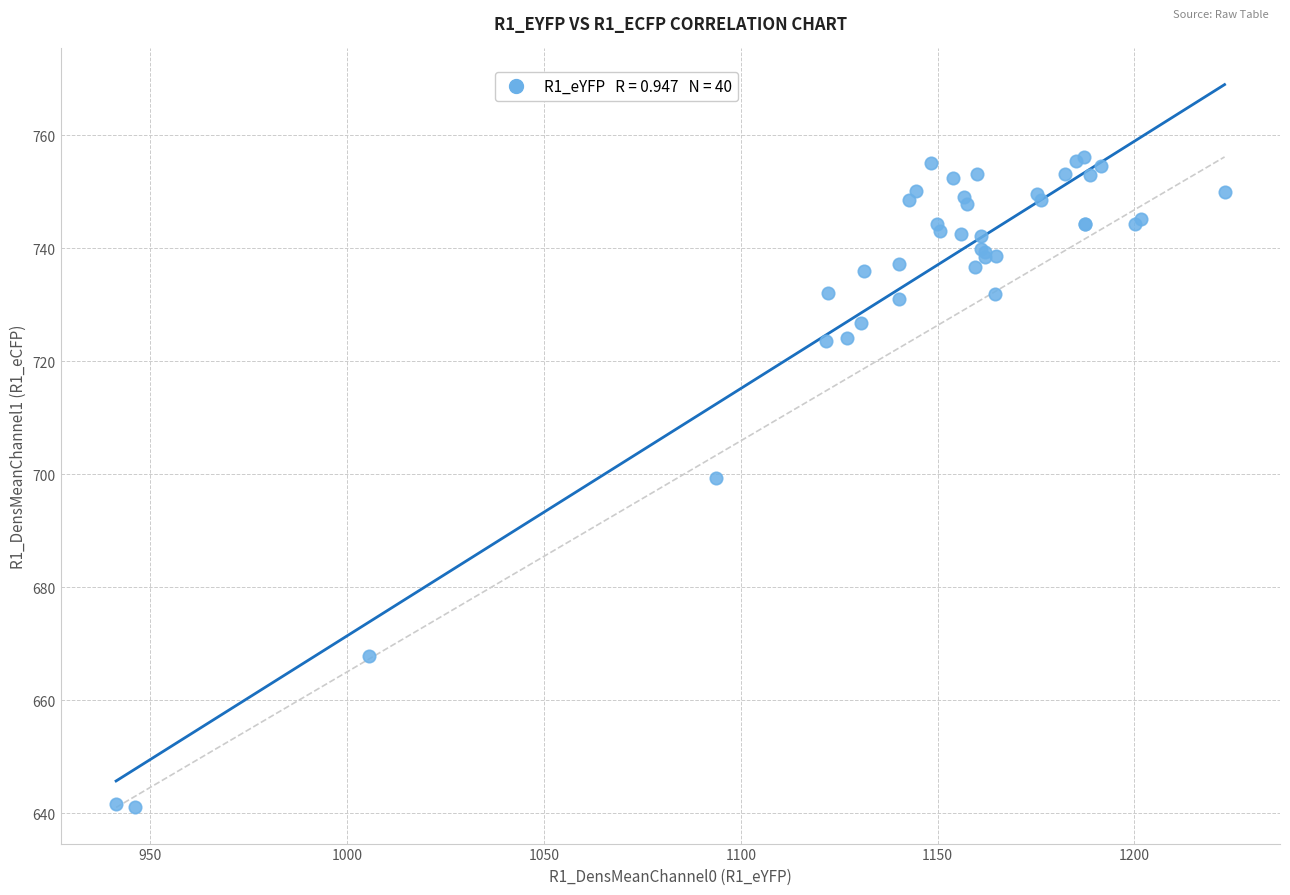

What Y value in the scatter plot is closest to 698?

699.4